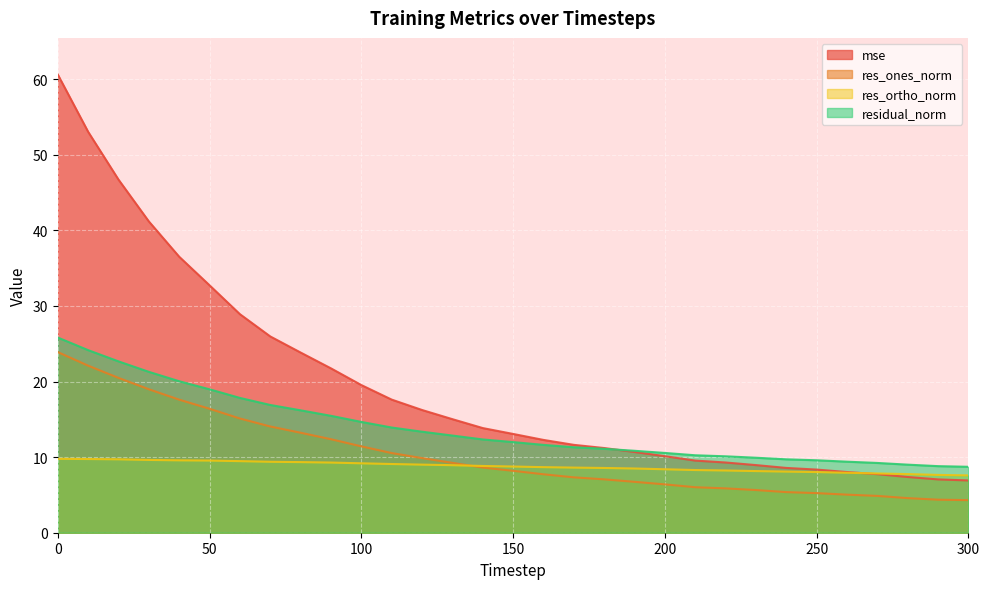

Rank the series by their maximum value, from highest to lowest.

mse, residual_norm, res_ones_norm, res_ortho_norm